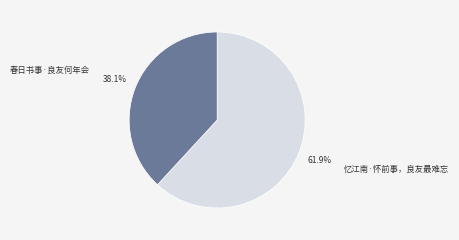

What is the smallest slice in the pie chart?

春日书事·良友何年会